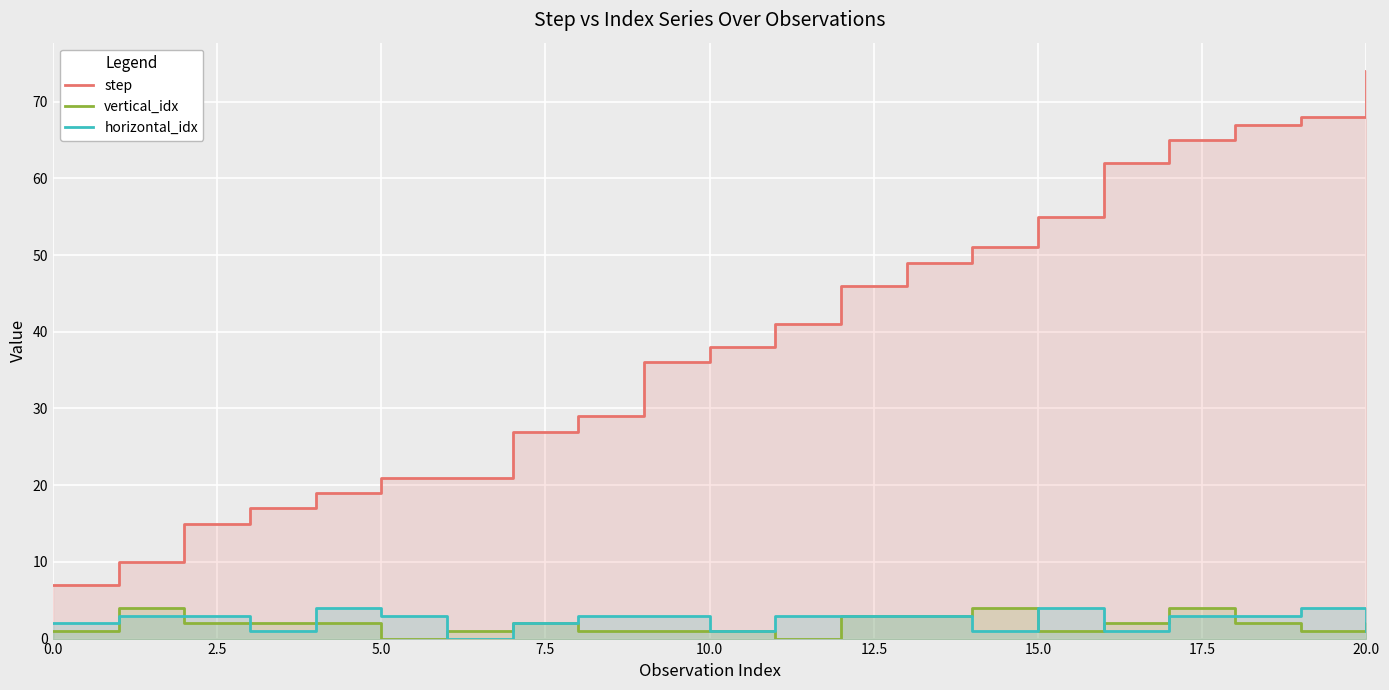

Where does the step series first go above 38?

11